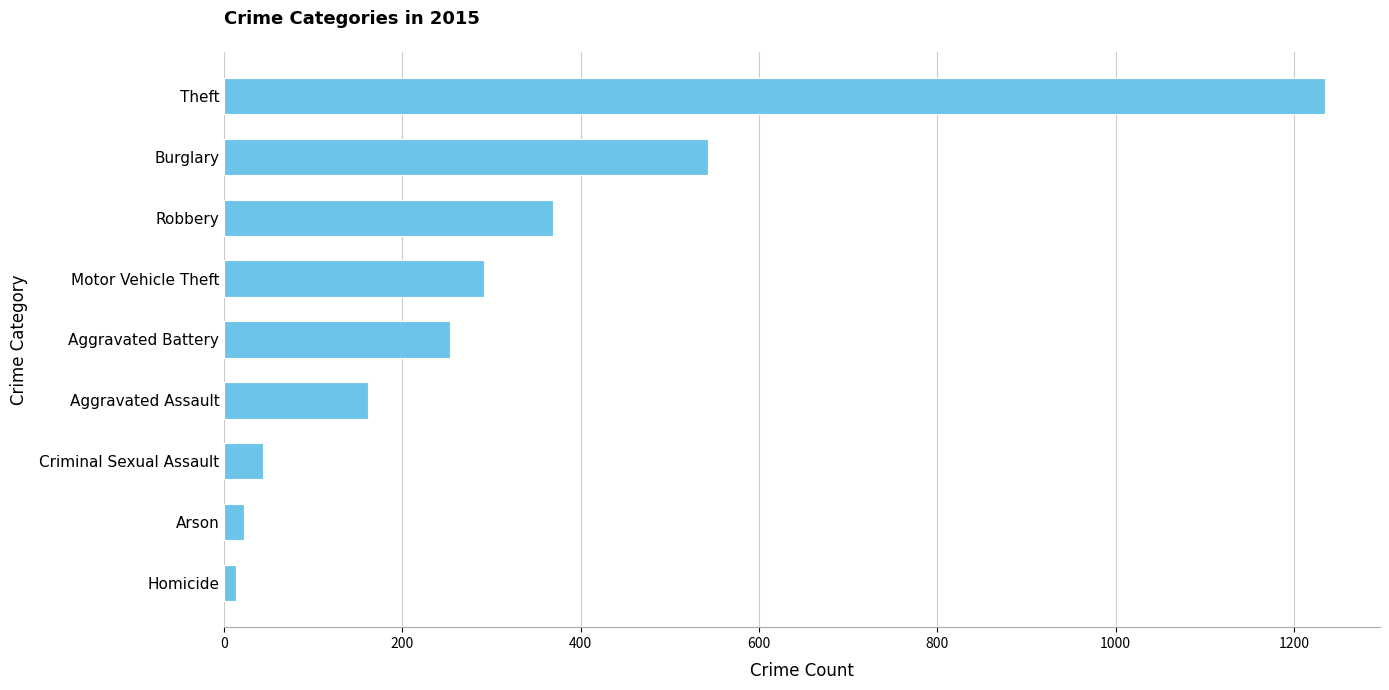

True or false: the data shows 253 at Aggravated Battery.

True